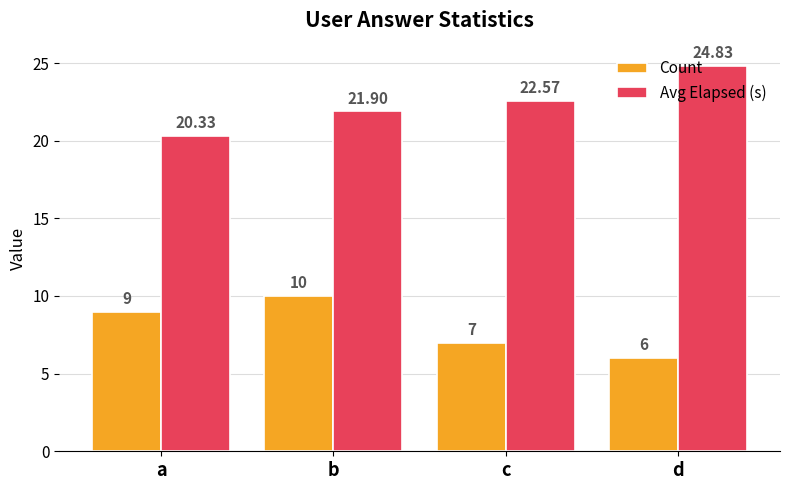

Reading left to right, transcribe all the data shown in this chart.

Count: a=9.0	b=10.0	c=7.0	d=6.0
Avg Elapsed (s): a=20.3	b=21.9	c=22.6	d=24.8